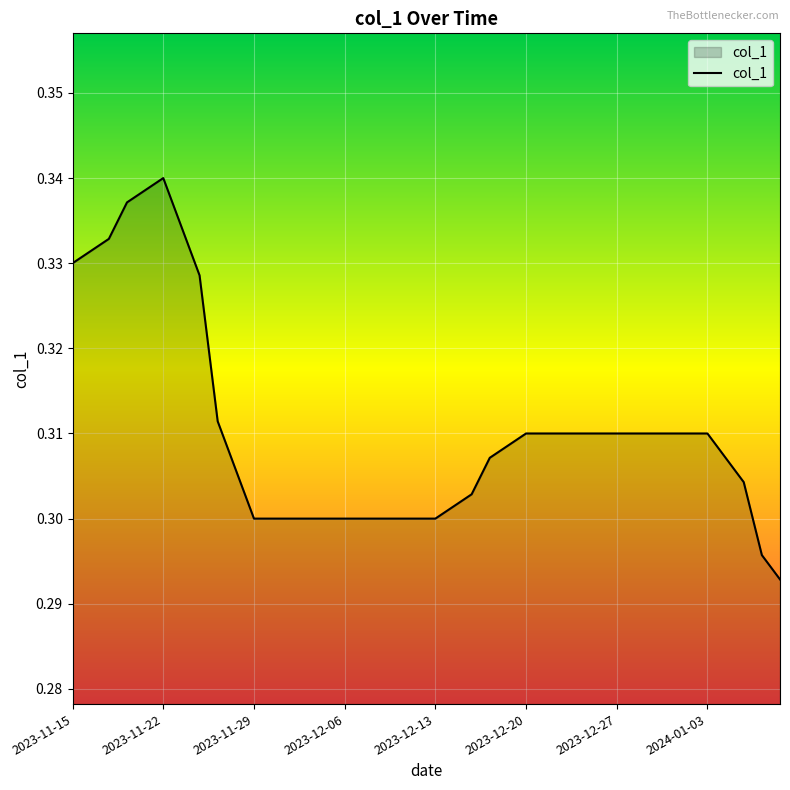

What is the value of the 33rd point from the left?

0.3